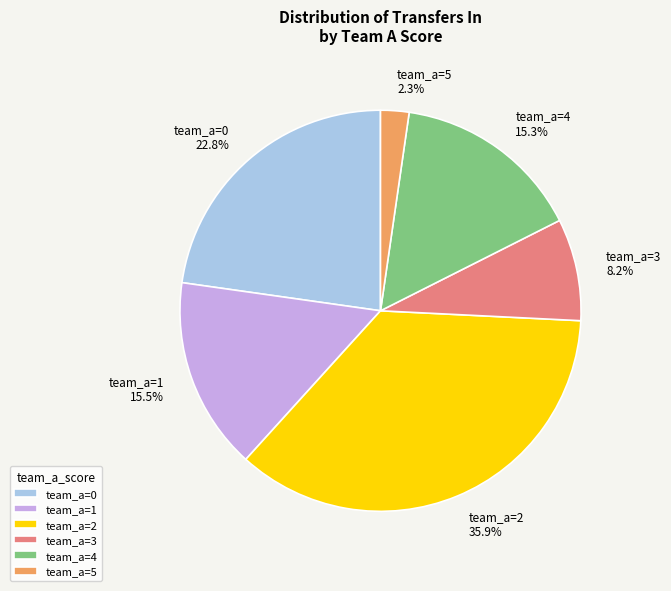

Is the sum of team_a=0 and team_a=5 greater than half?

No